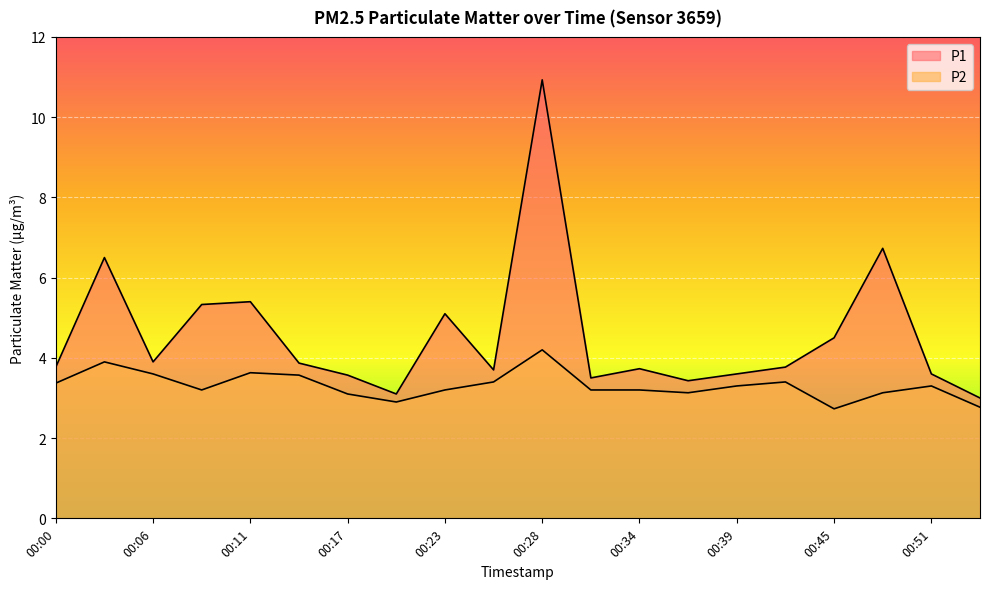

True or false: P1 has more than 0 points higher than both neighbors.

True